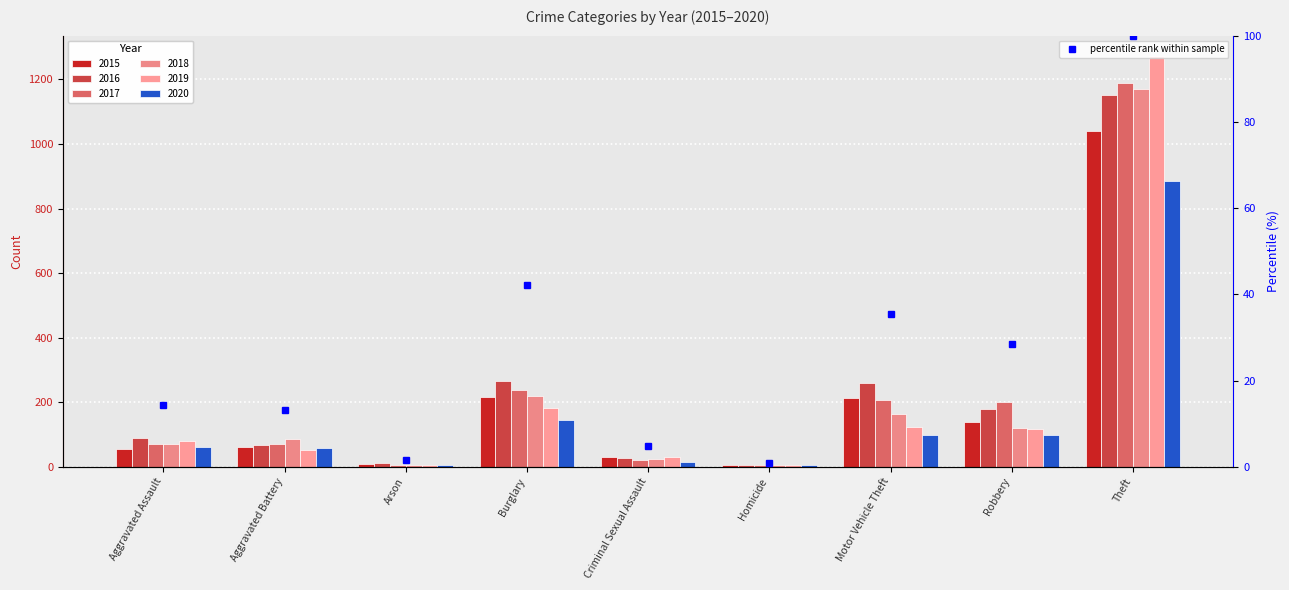

What is the label of the 1st bar from the left?

Aggravated Assault